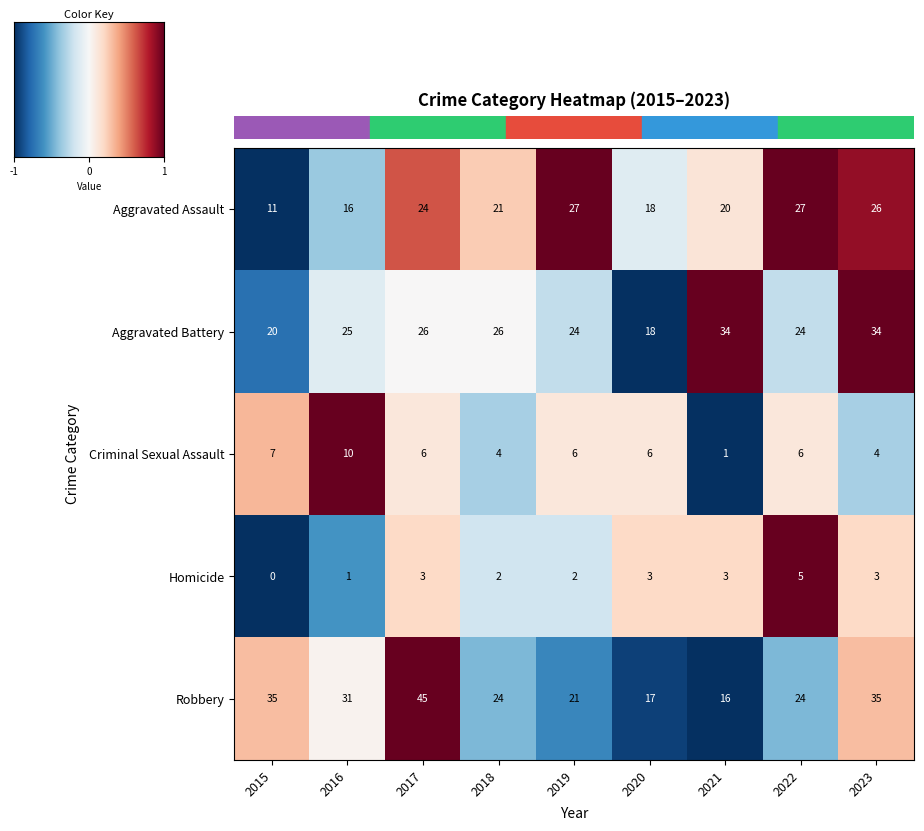

How many data points in Aggravated Battery are less than 25?

4